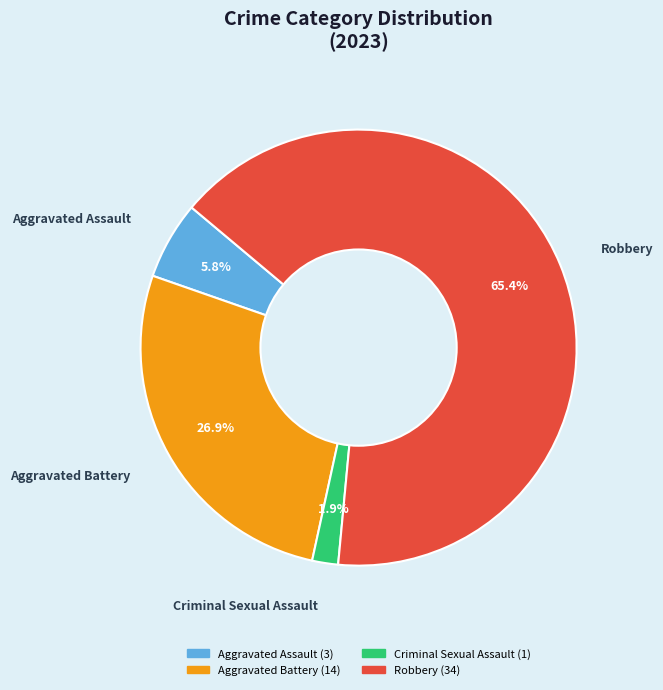

How many segments does this pie chart have?

4